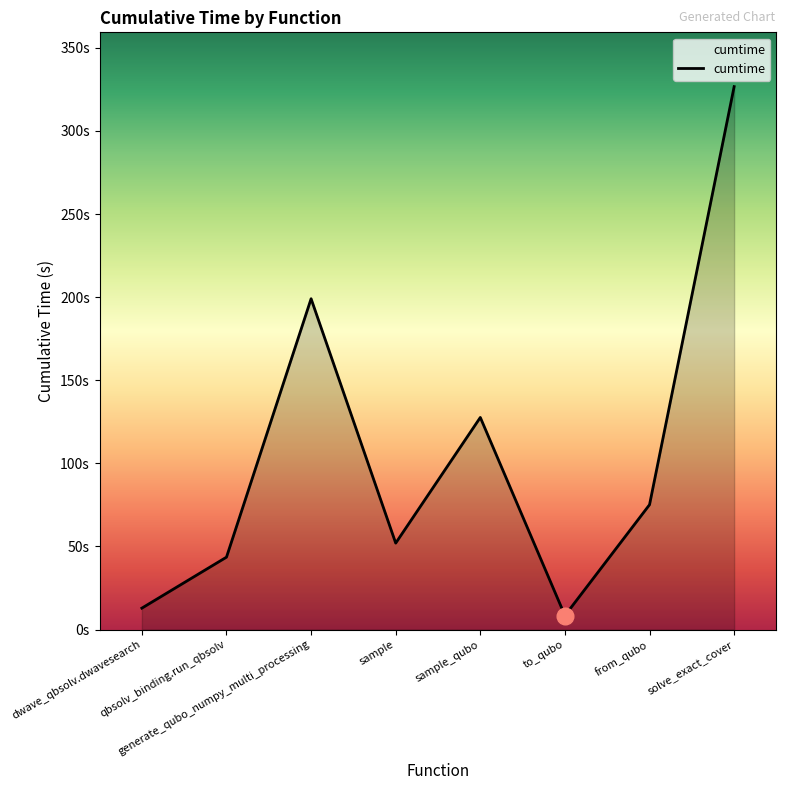

Does the chart display data point markers on the line(s)?

No